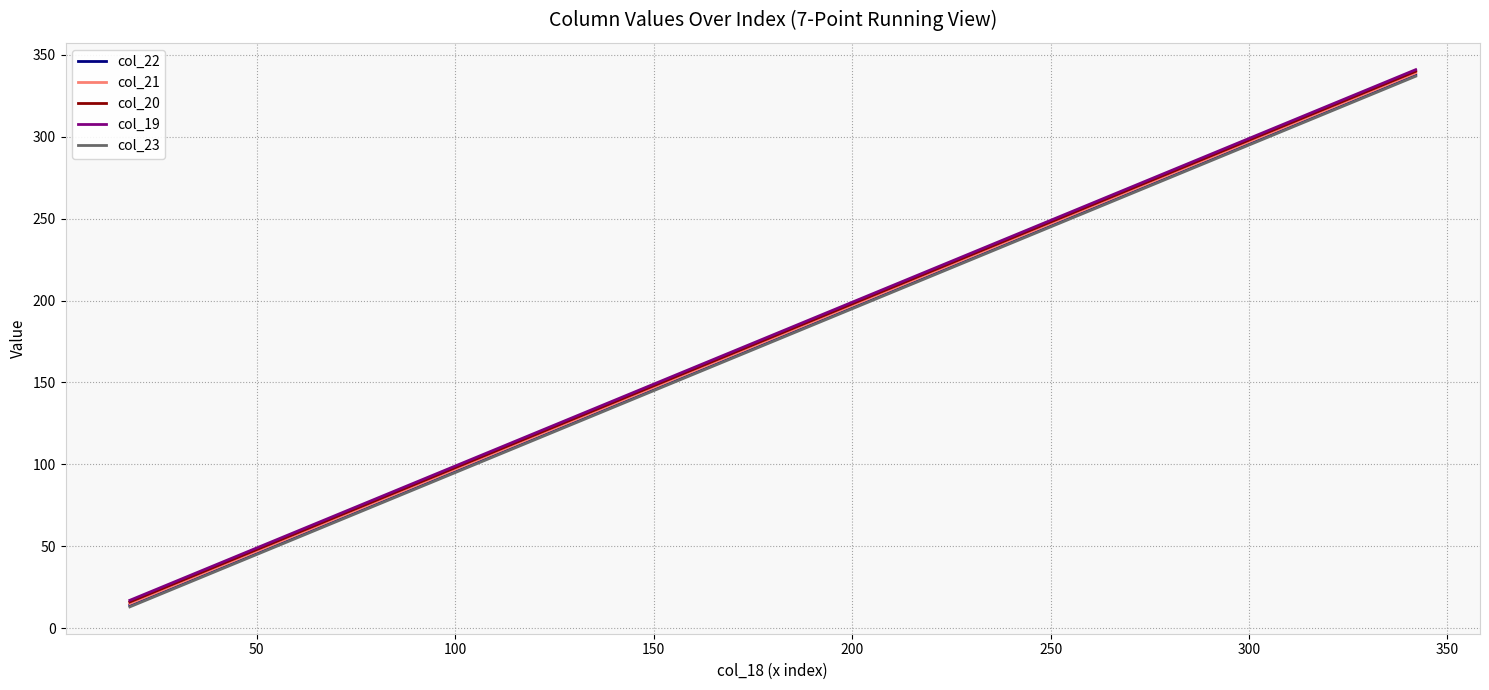

What is the maximum value shown in the chart?

341